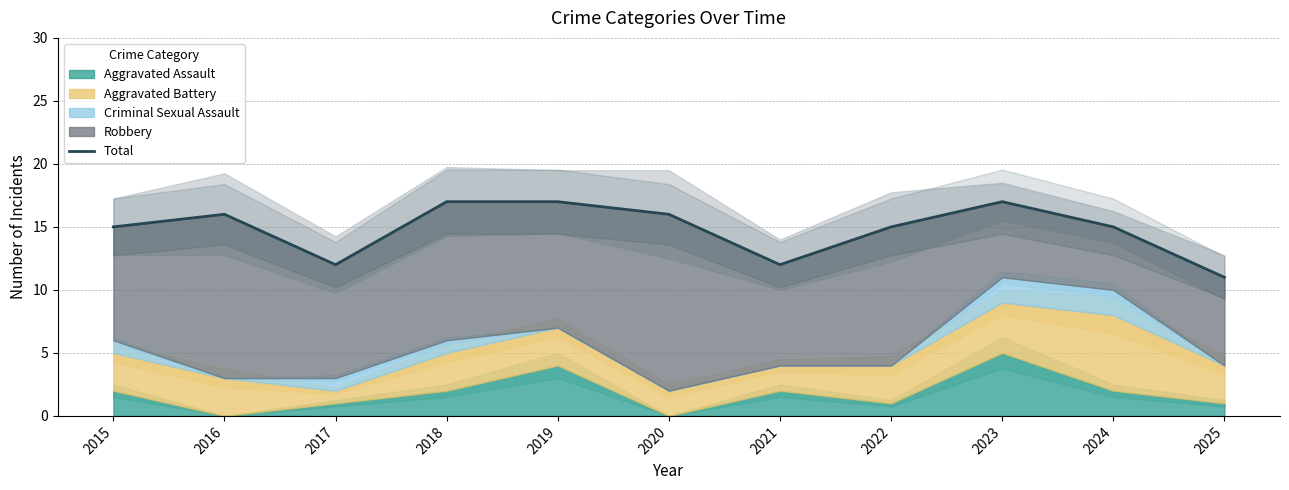

Where is the data nearest to the value 14?

2015